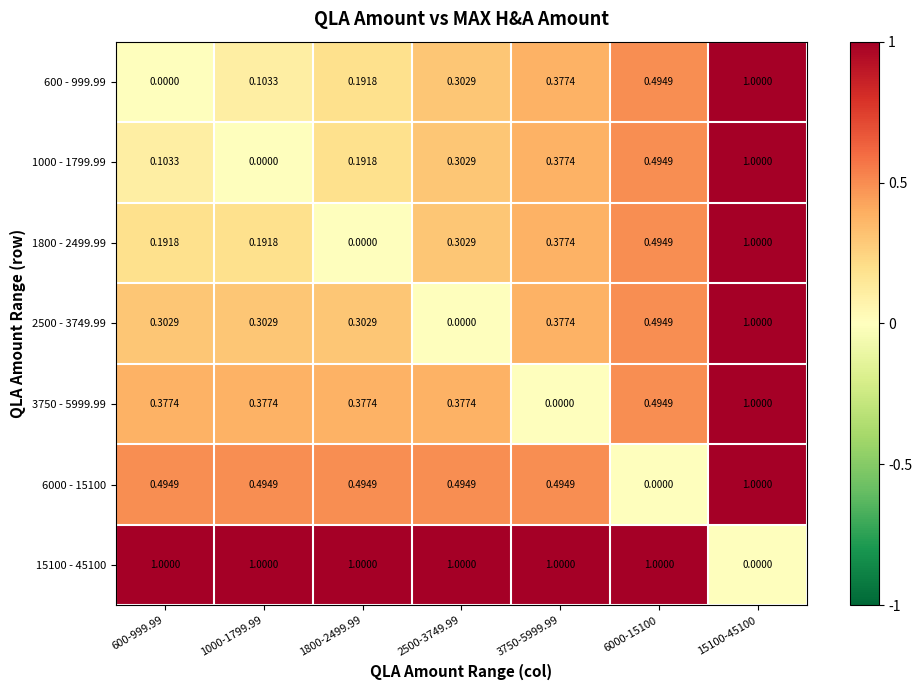

Is the value of 15100 - 45100 at 1000-1799.99 greater than the value of 6000 - 15100 at 2500-3749.99?

Yes